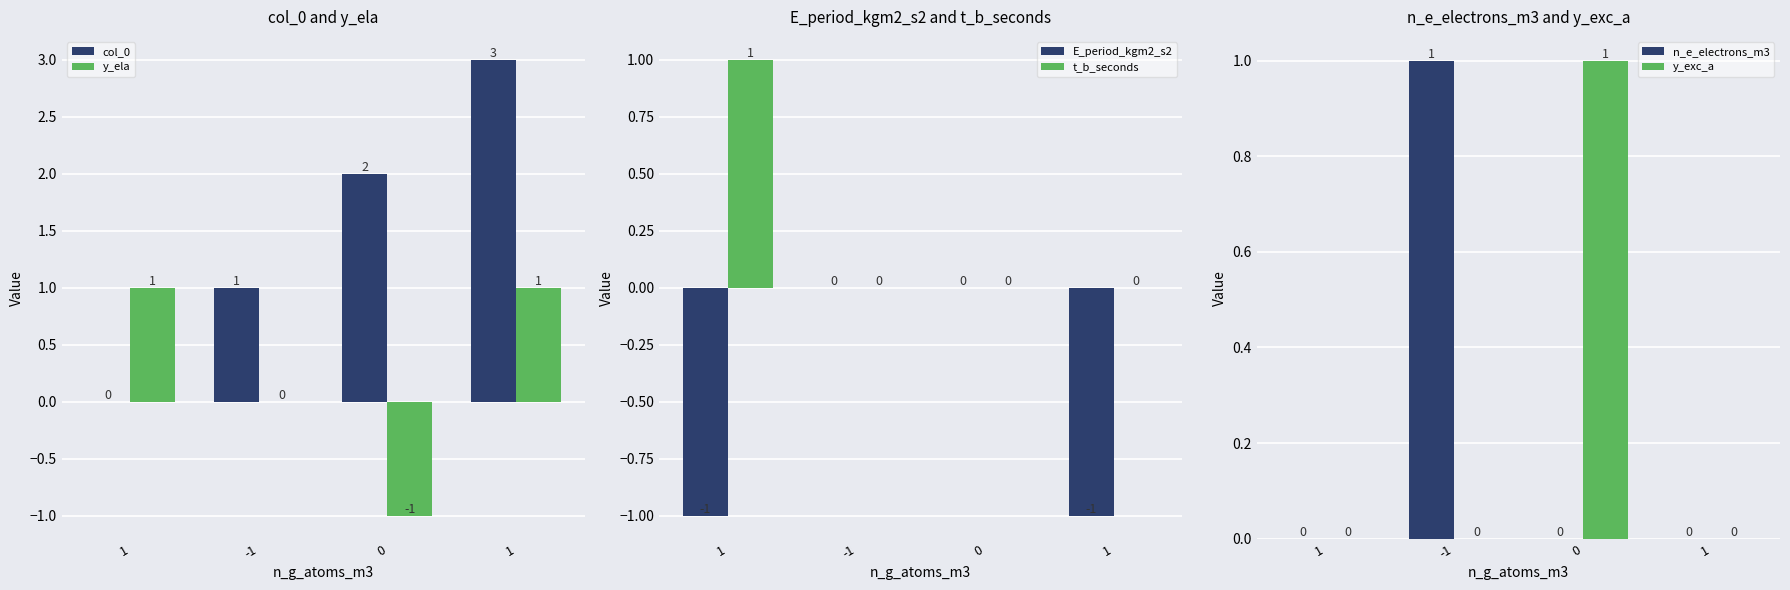

Reading left to right, extract all data points from this chart.

col_0: 1=0	-1=1	0=2	1=3
y_ela: 1=1	-1=0	0=-1	1=1
E_period_kgm2_s2: 1=-1	-1=0	0=0	1=-1
t_b_seconds: 1=1	-1=0	0=0	1=0
n_e_electrons_m3: 1=0	-1=1	0=0	1=0
y_exc_a: 1=0	-1=0	0=1	1=0